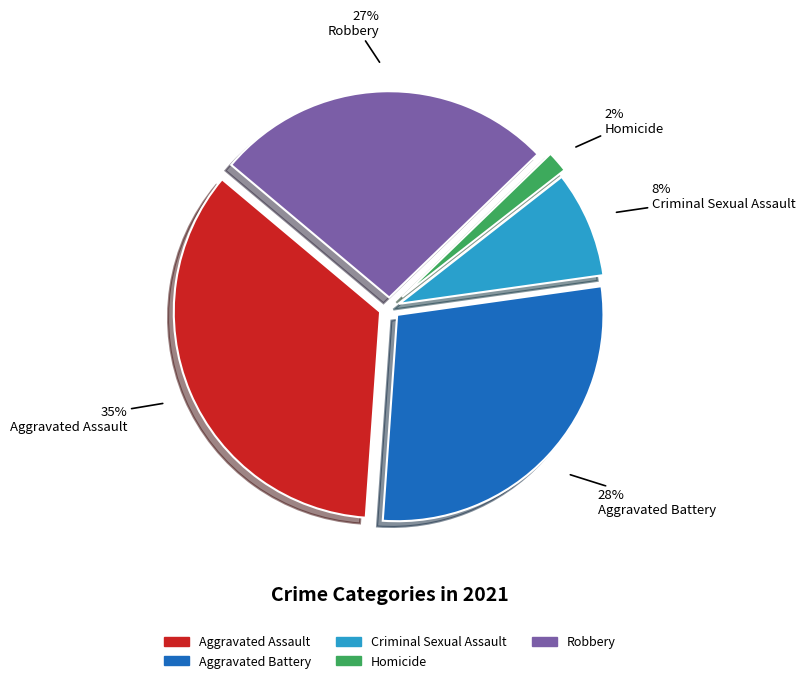

How many segments does this pie chart have?

5